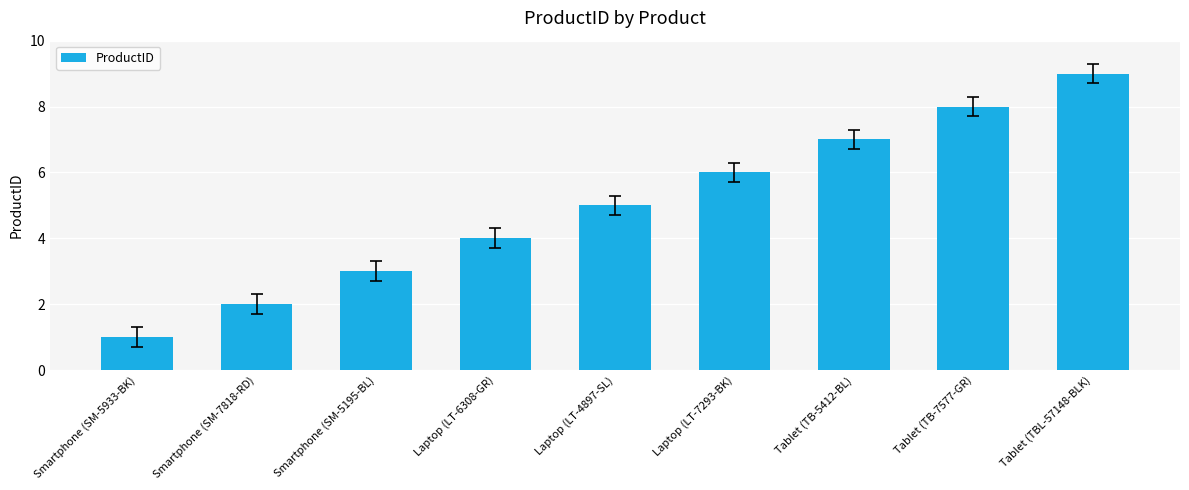

The value at Smartphone (SM-5933-BK) is 0. True or false?

False